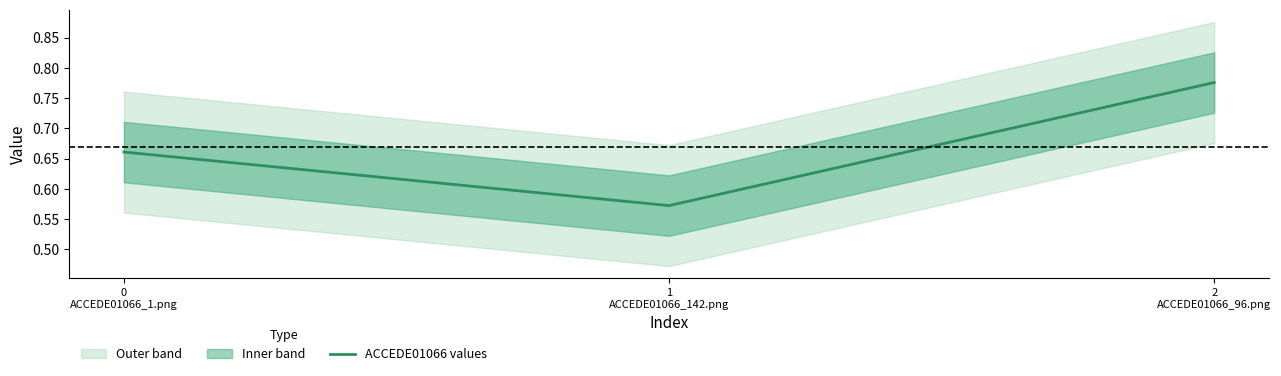

Rank the categories by value from lowest to highest.

1
ACCEDE01066_142.png, 0
ACCEDE01066_1.png, 2
ACCEDE01066_96.png